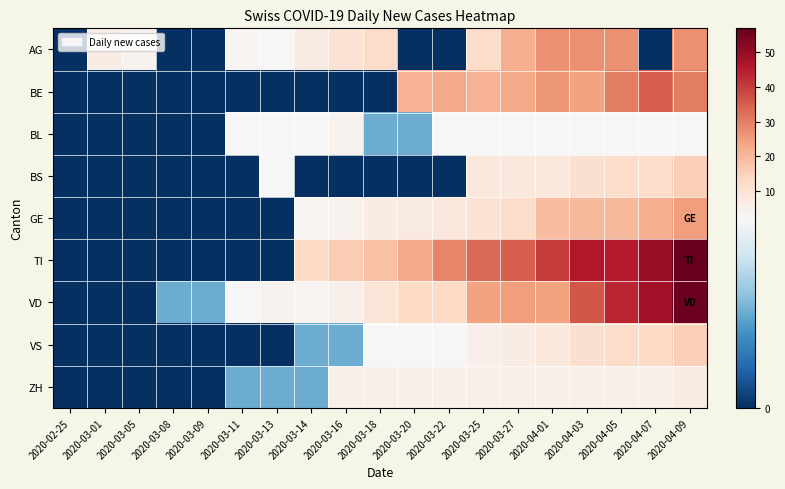

Which series has the largest range (max minus min)?

TI